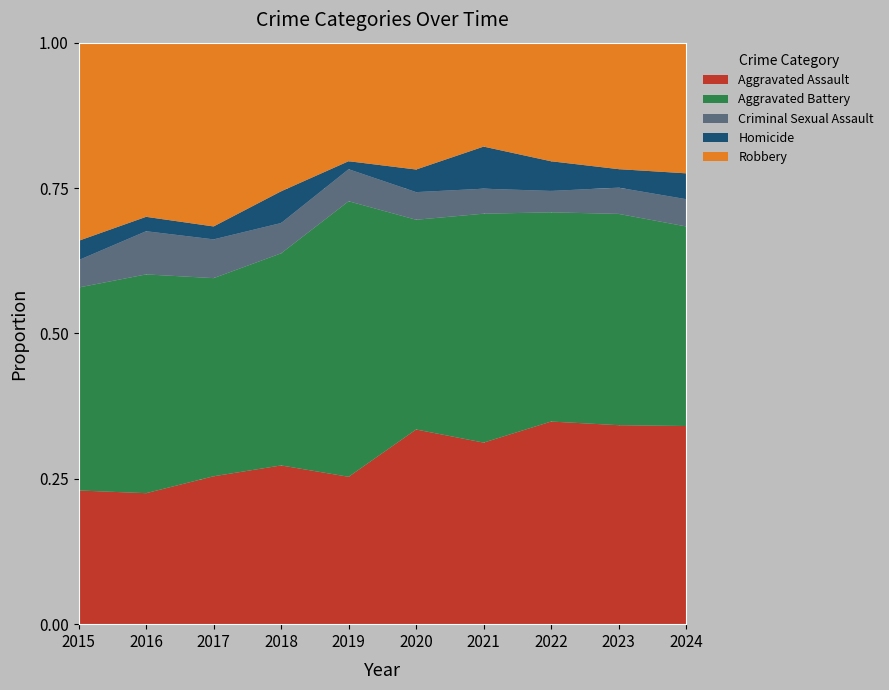

Reading left to right, what are all the values shown in this chart?

Aggravated Assault: 2015=83	2016=91	2017=103	2018=110	2019=92	2020=155	2021=138	2022=123	2023=129	2024=138
Aggravated Battery: 2015=126	2016=152	2017=138	2018=147	2019=172	2020=167	2021=174	2022=127	2023=137	2024=139
Criminal Sexual Assault: 2015=17	2016=30	2017=27	2018=21	2019=20	2020=22	2021=19	2022=13	2023=17	2024=19
Homicide: 2015=12	2016=10	2017=9	2018=22	2019=5	2020=18	2021=32	2022=18	2023=12	2024=18
Robbery: 2015=123	2016=121	2017=128	2018=103	2019=74	2020=101	2021=79	2022=72	2023=82	2024=91